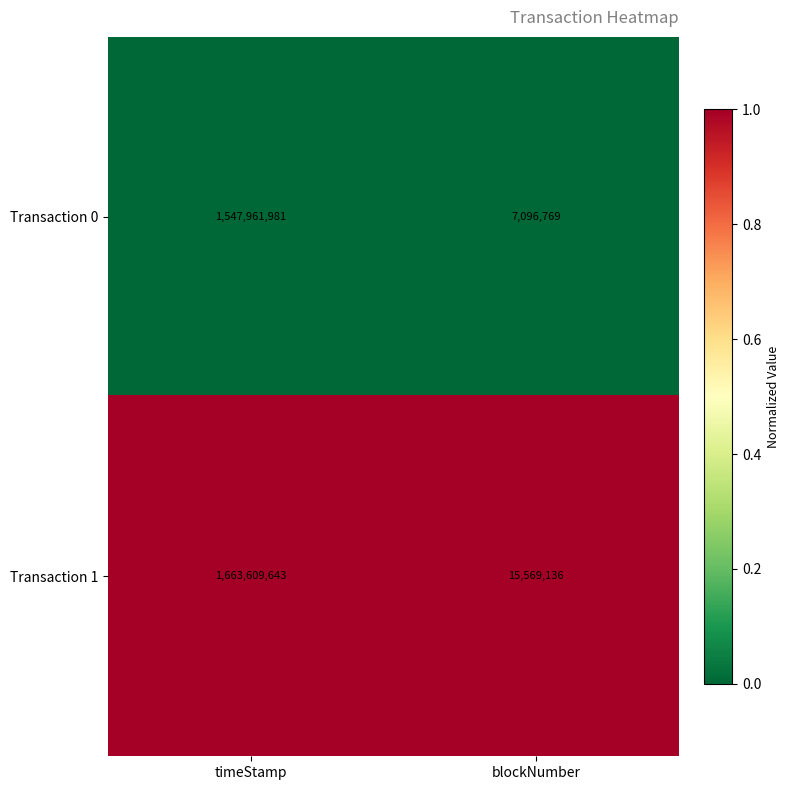

What is the highest value of the Transaction 0 series?

1547961981